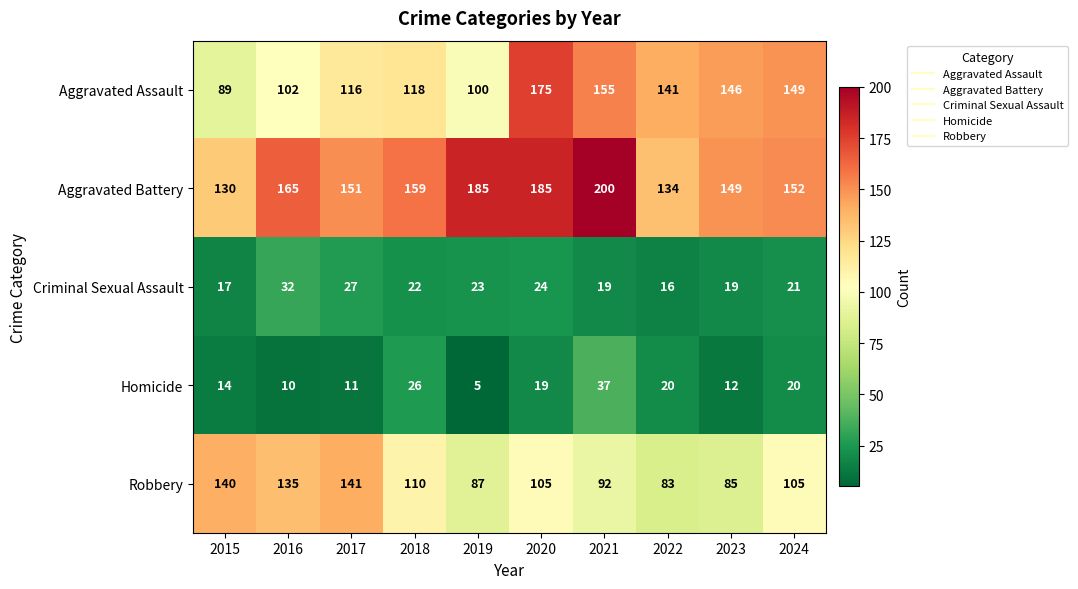

What is the difference between the Criminal Sexual Assault values at 2015 and 2018?

5